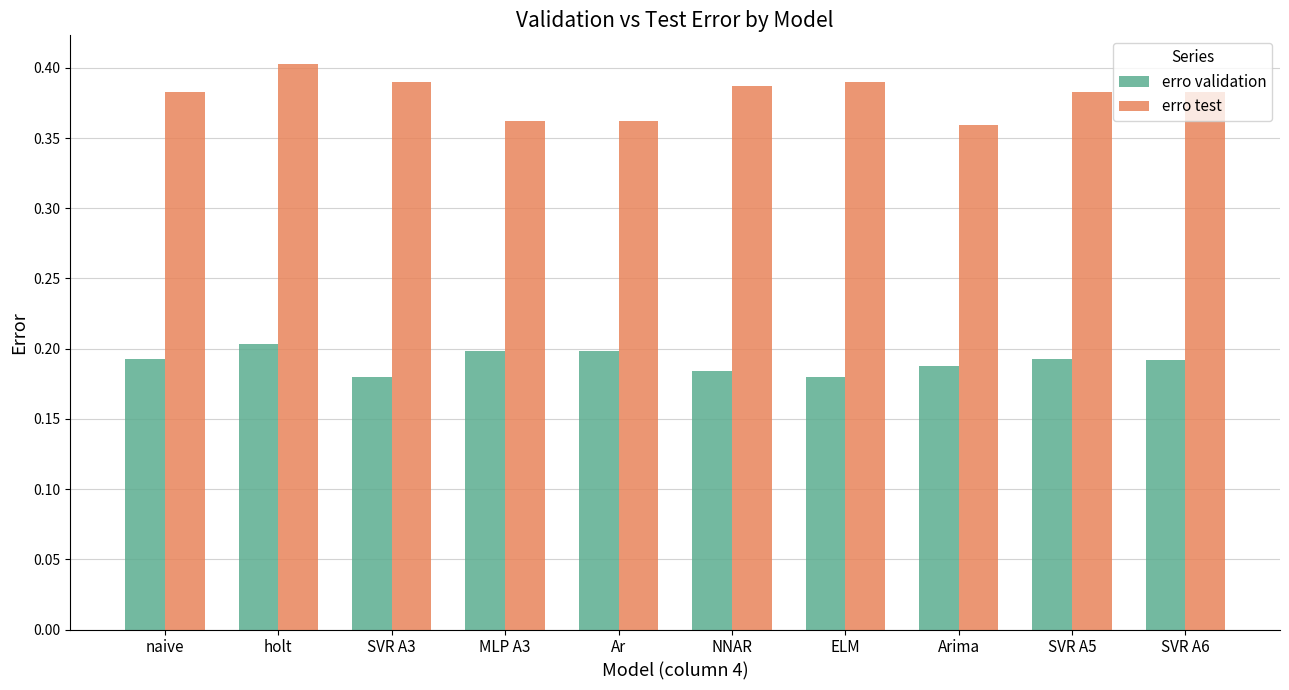

Is it true that erro validation equals 0.2 at ELM?

True